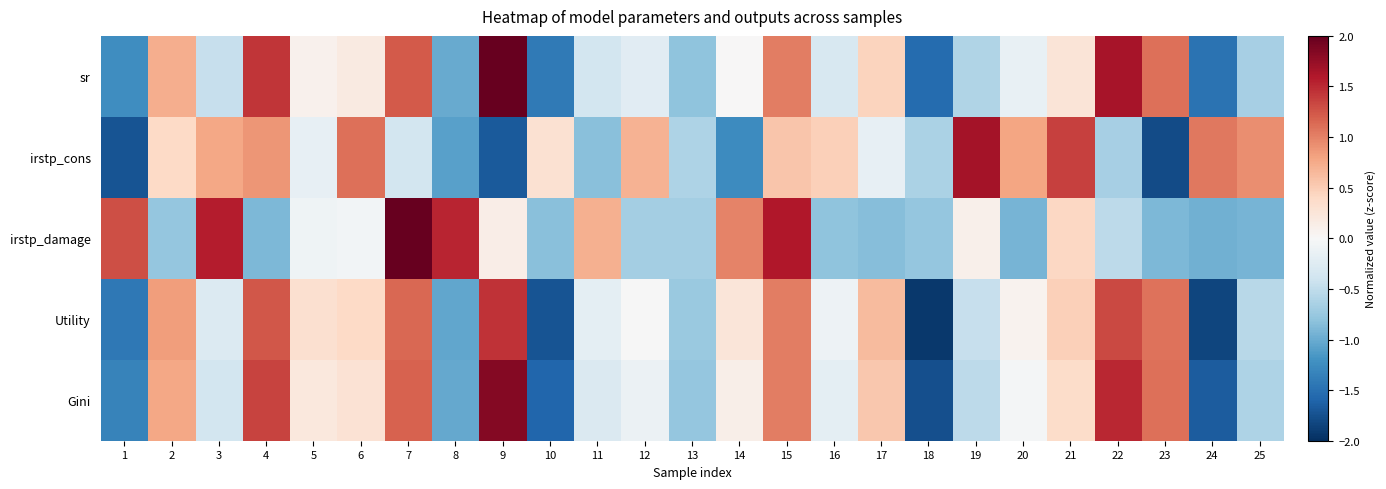

Between 3 and 12, which is larger?

12